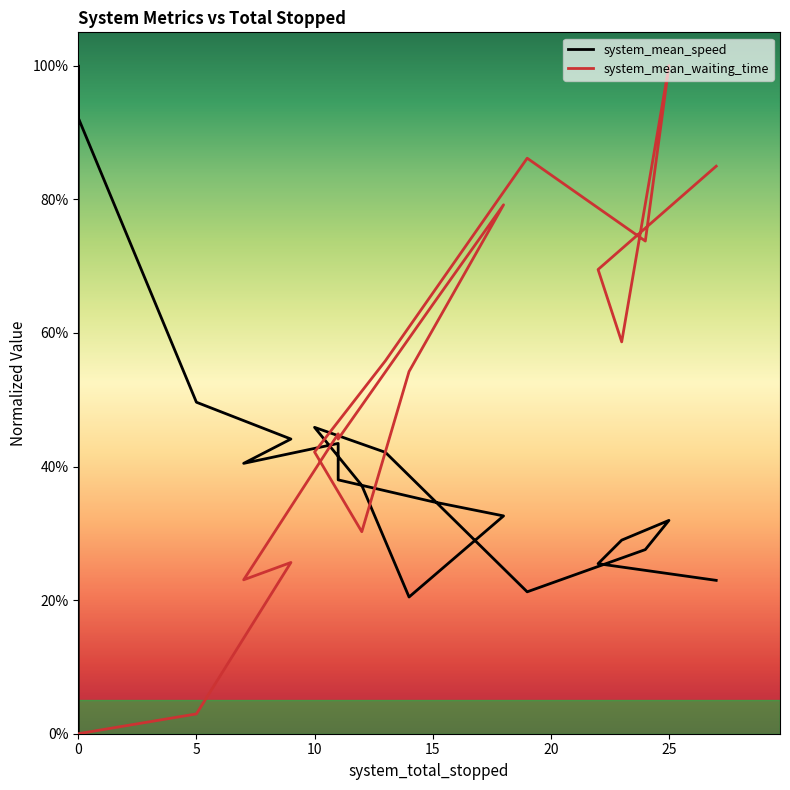

Count the number of categories in the chart.

20